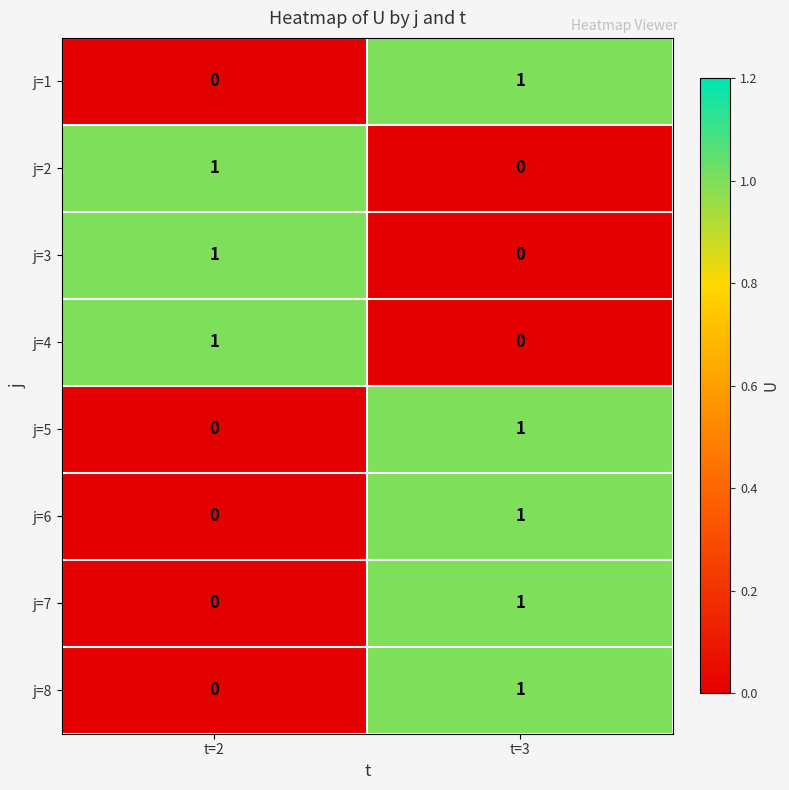

What is the greatest value displayed?

1